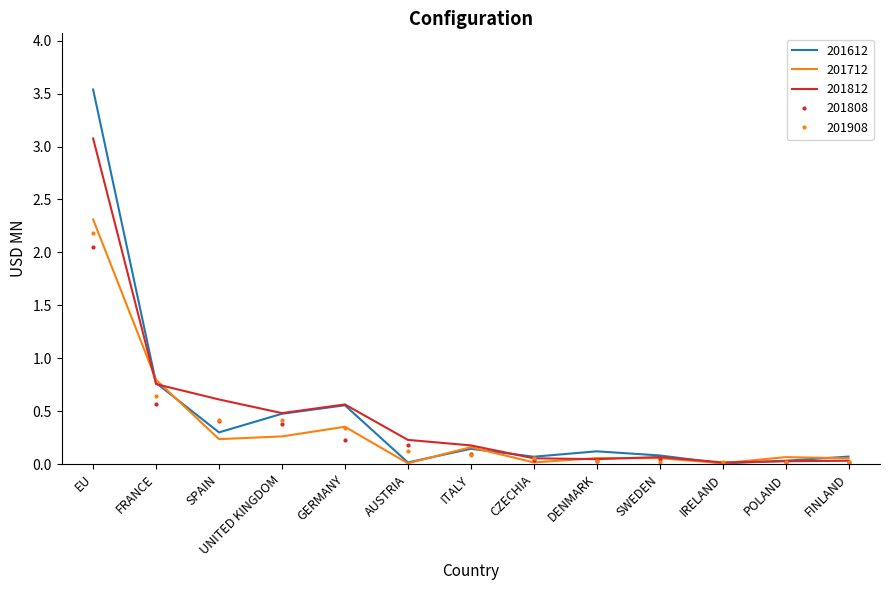

What is the maximum value for 201612?

3.5